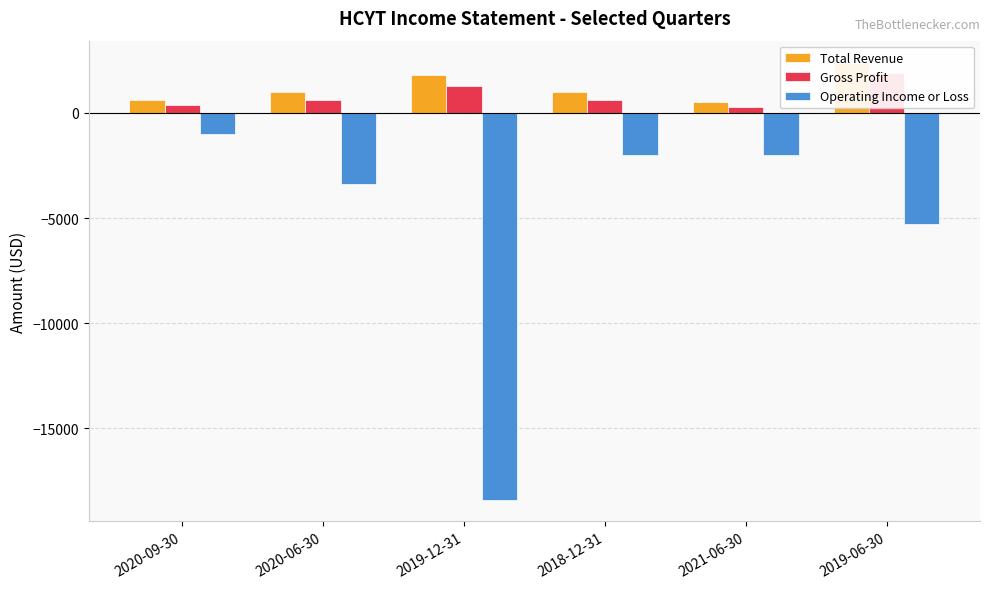

What is the difference between the Total Revenue values at 2019-12-31 and 2018-12-31?

800